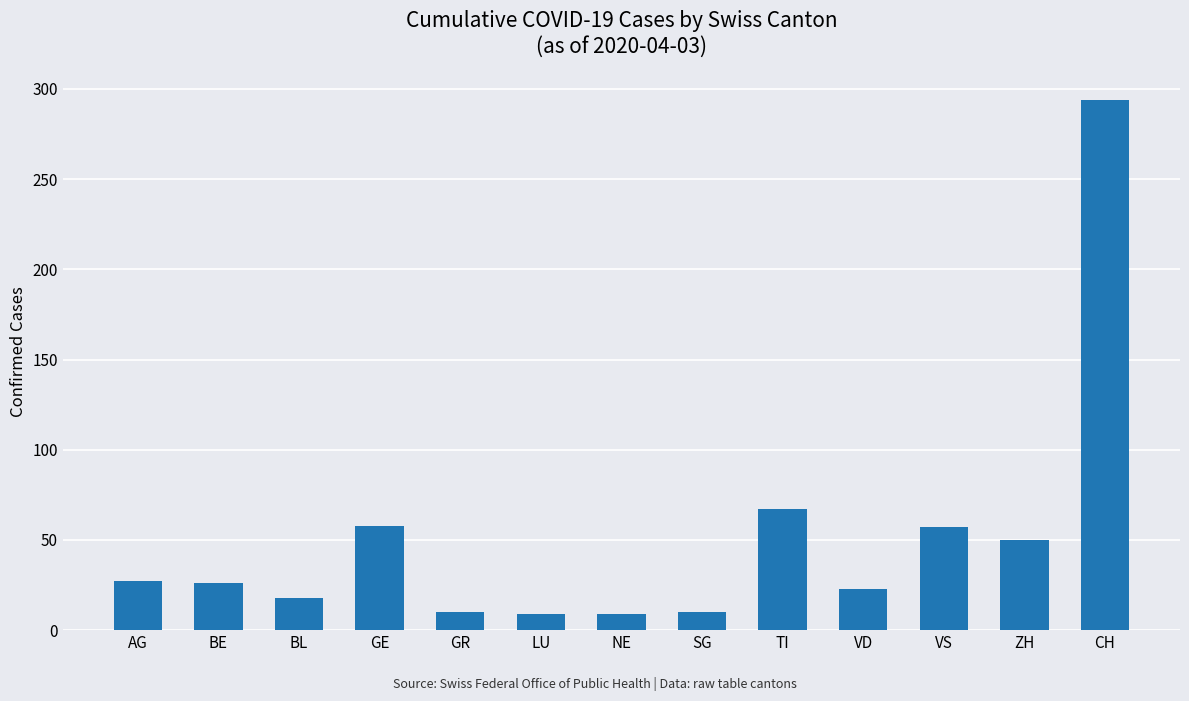

At which label is the value closest to 151?

TI